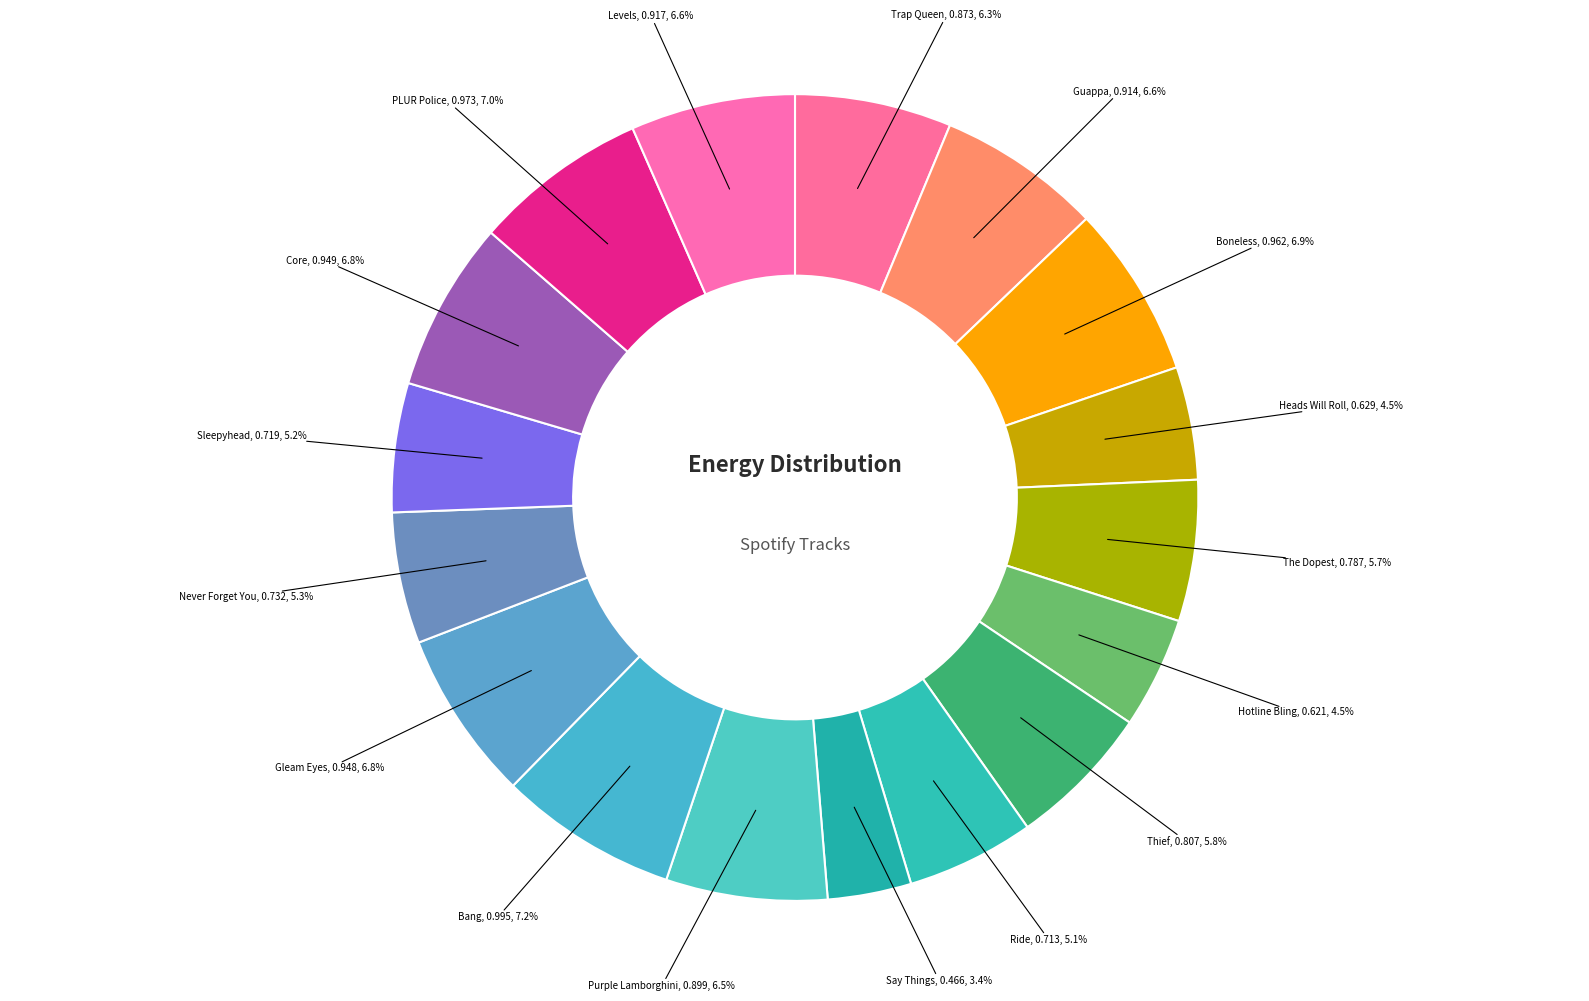

To the nearest percent, what is the average slice percentage?

6%